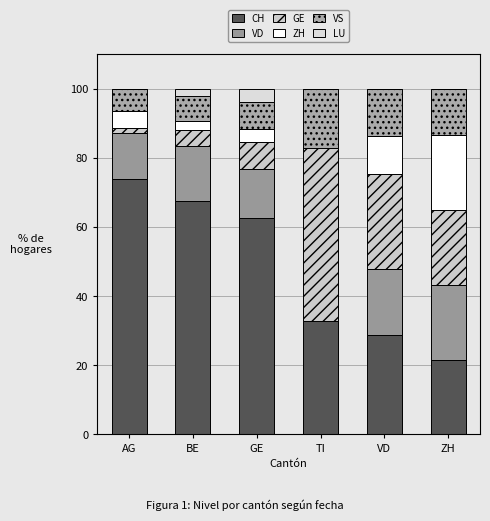

How many series are shown in this chart?

6